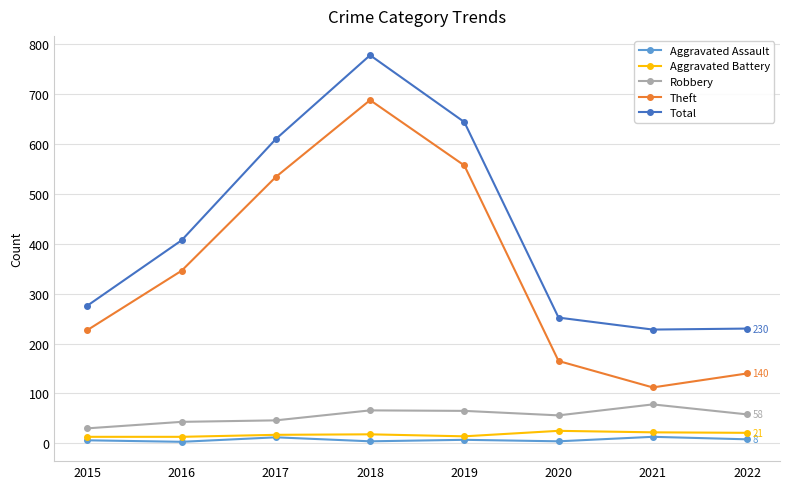

Which label corresponds to the largest value in the chart?

2018